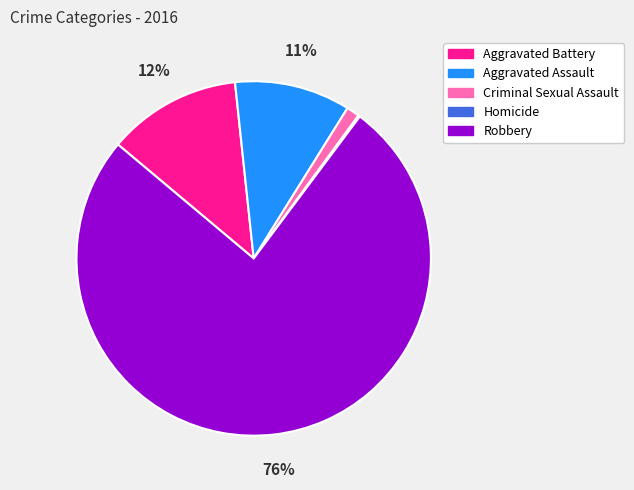

Which category accounts for the majority?

Robbery